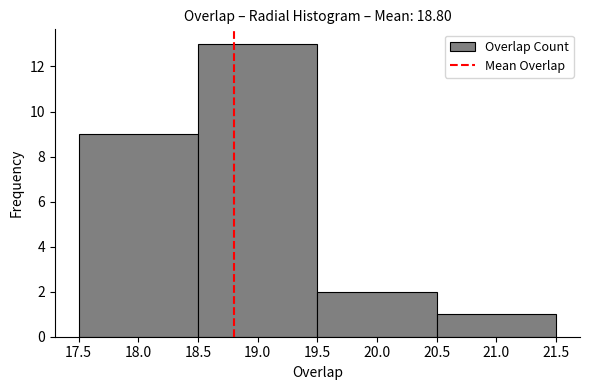

Which range on the x-axis has the tallest bar?

18.5 to 19.5